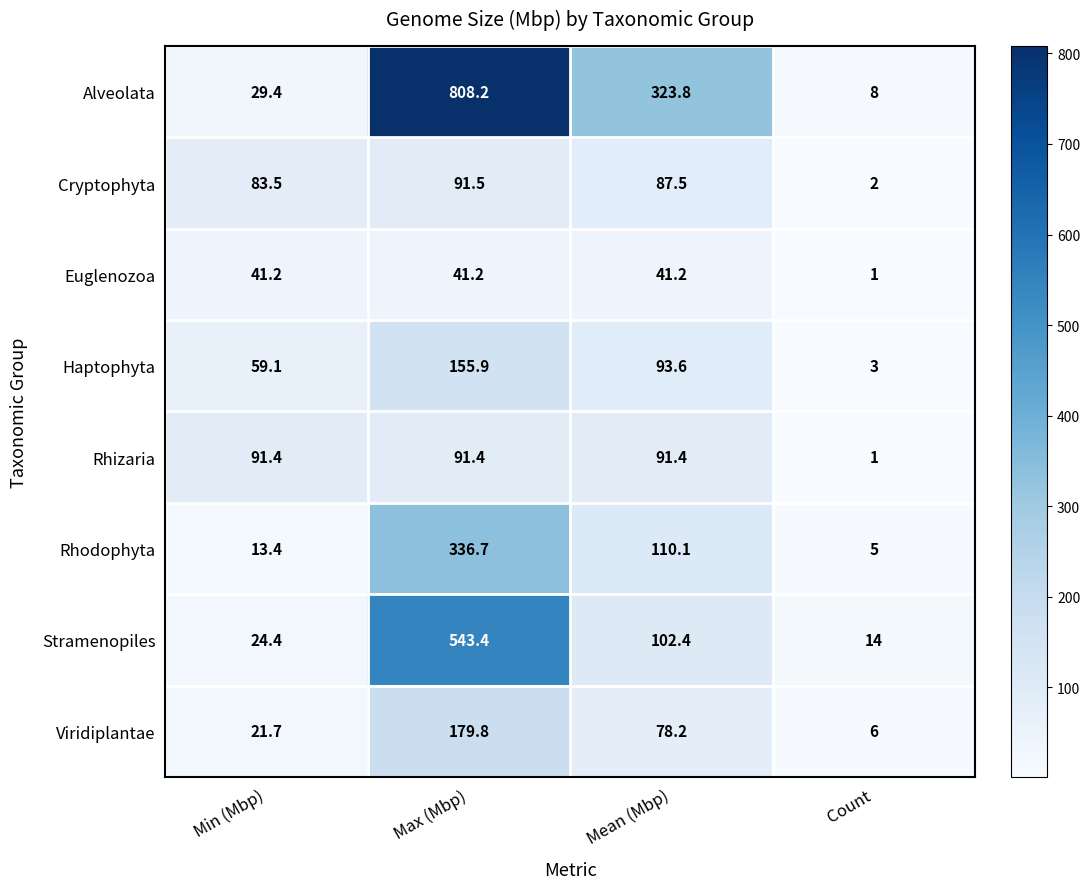

What is the total value across all series at Min (Mbp)?

364.1